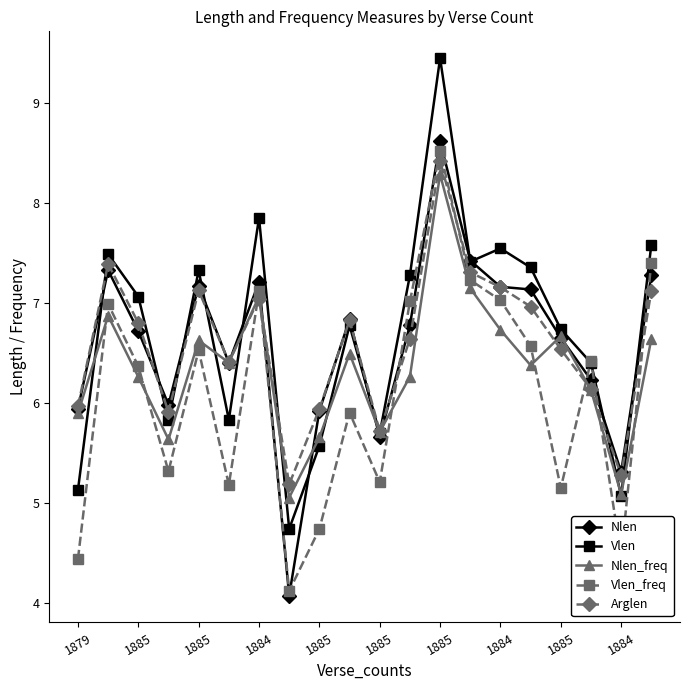

In Vlen_freq, how many points are higher than both neighbors (excluding endpoints)?

6